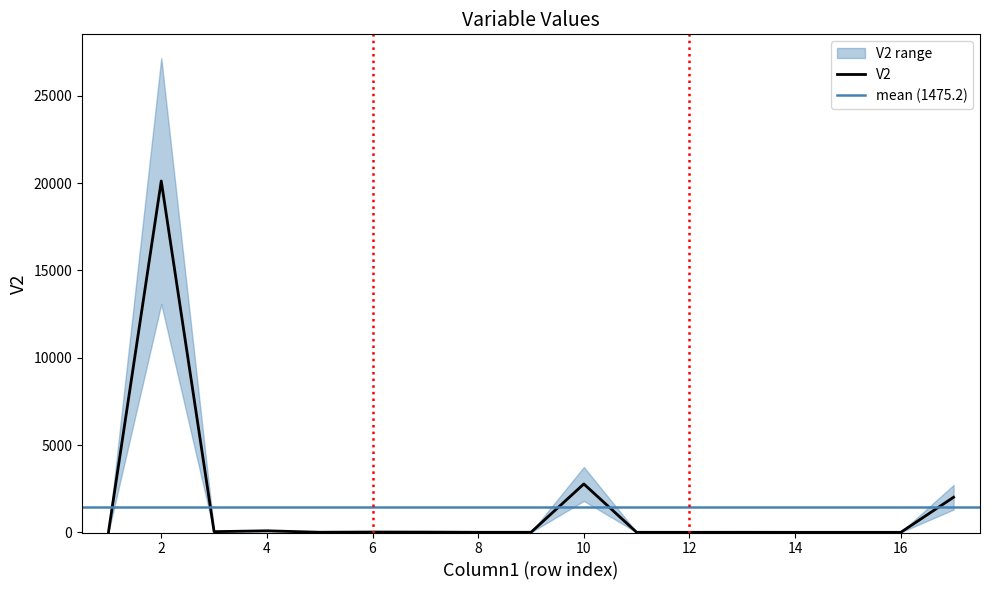

Does the chart have visible grid lines?

No